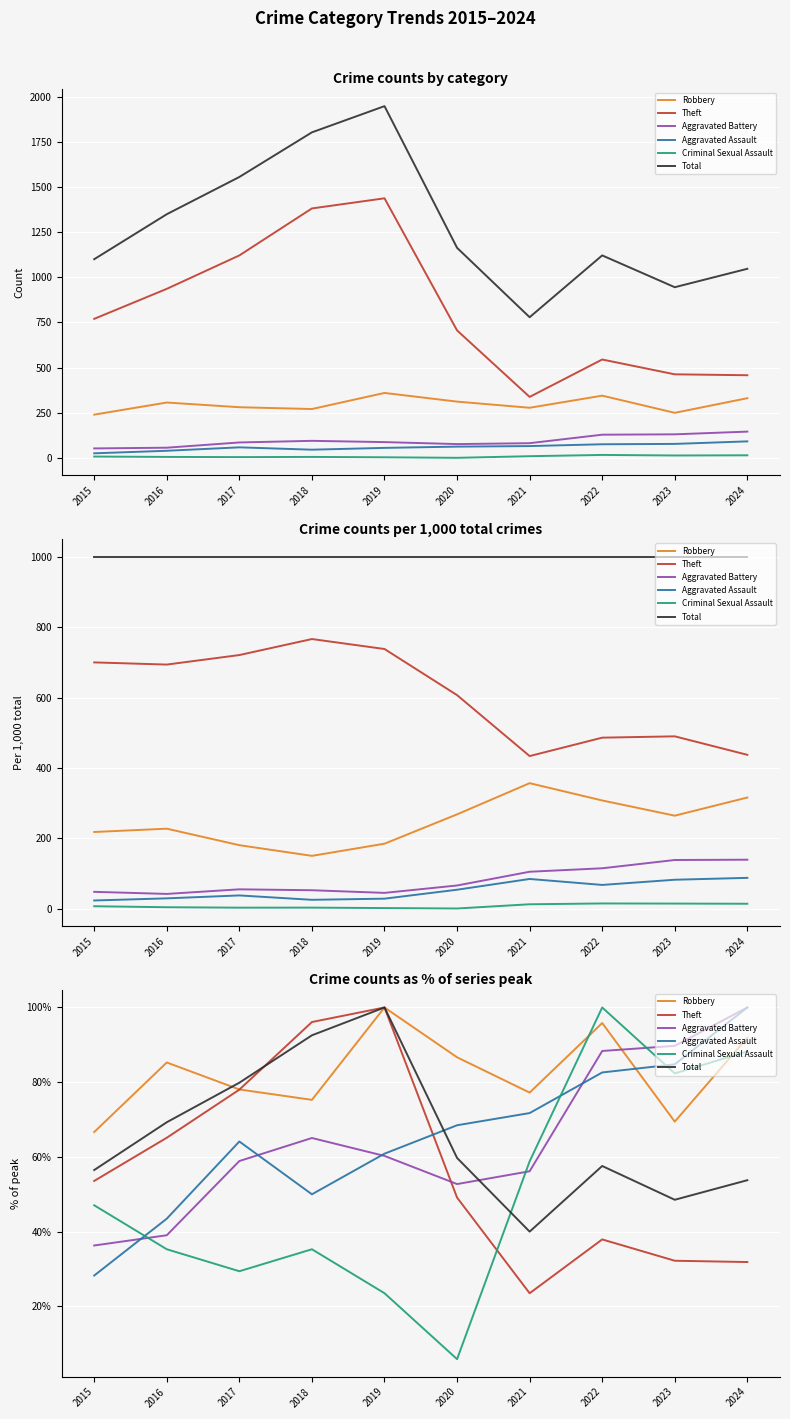

How many data points in Criminal Sexual Assault are less than 47?

5